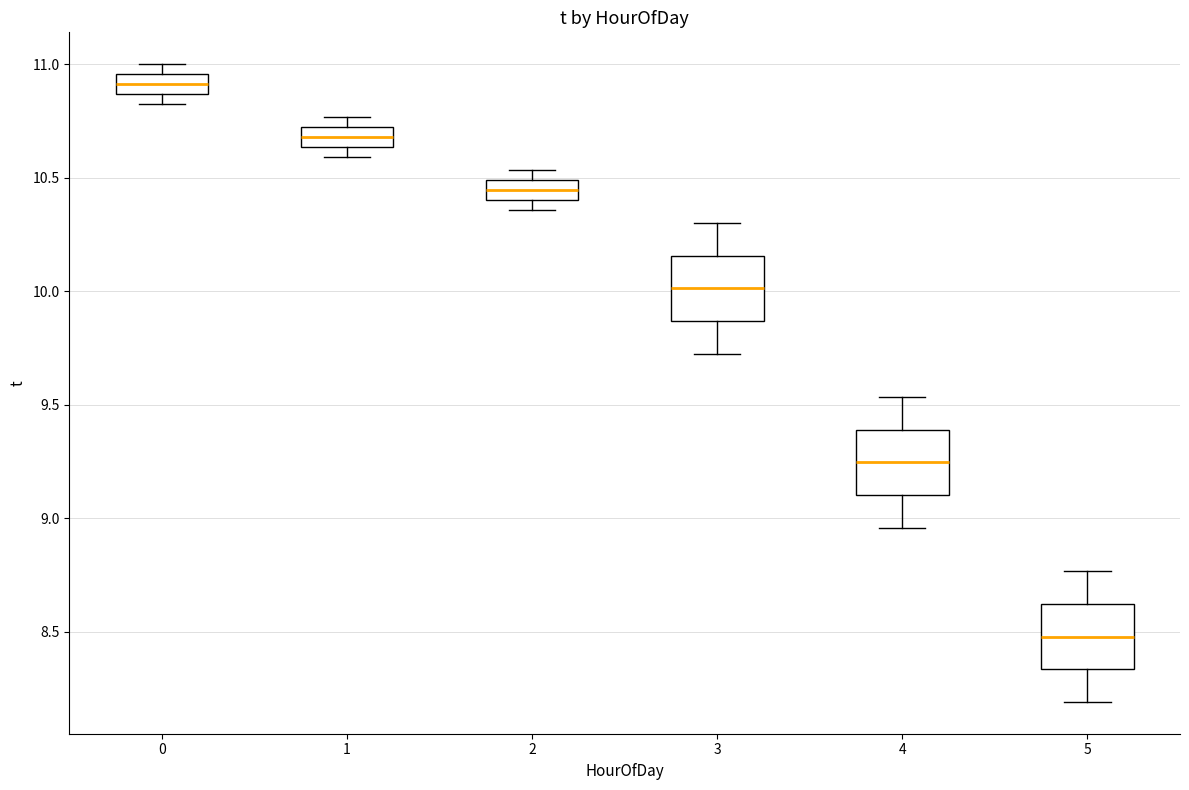

Reading left to right, read every box against the y-axis: the position of its median line, the range the box covers, and the ends of its whiskers. The values are not printed on the chart, so give them approximately, as read against the axis.

0: median 10.90, box 10.85 to 10.95, whiskers 10.85 (below the box's lower edge) to 11.00
1: median 10.70 (inside the box), box 10.65 to 10.70, whiskers 10.60 to 10.75
2: median 10.45, box 10.40 to 10.50, whiskers 10.35 to 10.55
3: median 10.00, box 9.85 to 10.15, whiskers 9.75 to 10.30
4: median 9.25, box 9.10 to 9.40, whiskers 8.95 to 9.55
5: median 8.50, box 8.35 to 8.60, whiskers 8.20 to 8.75